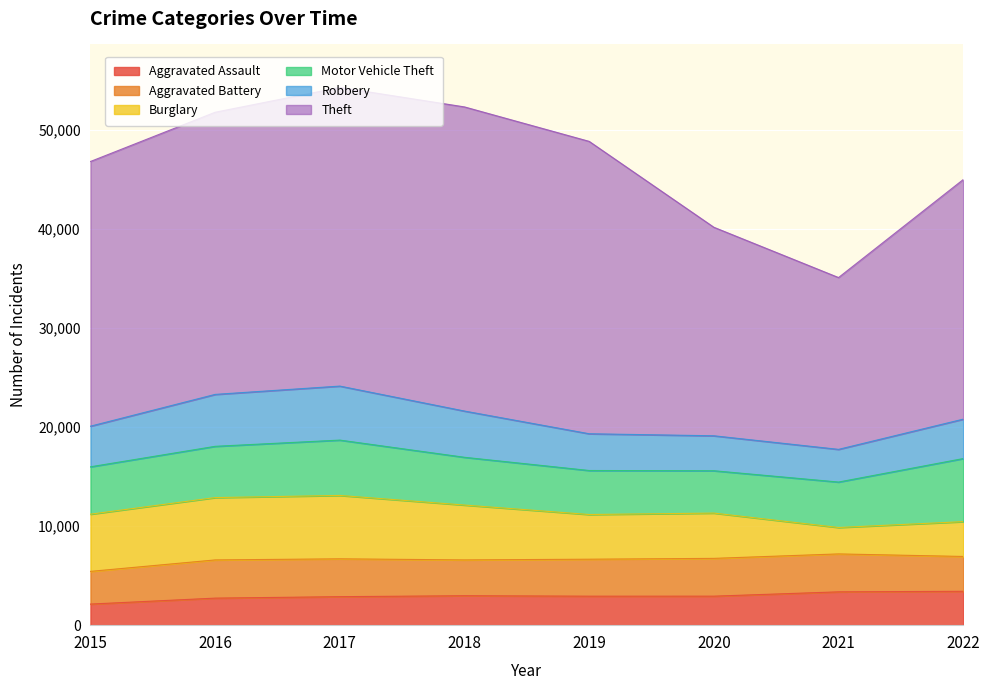

The Aggravated Battery series shows 3302 at 2015. True or false?

True